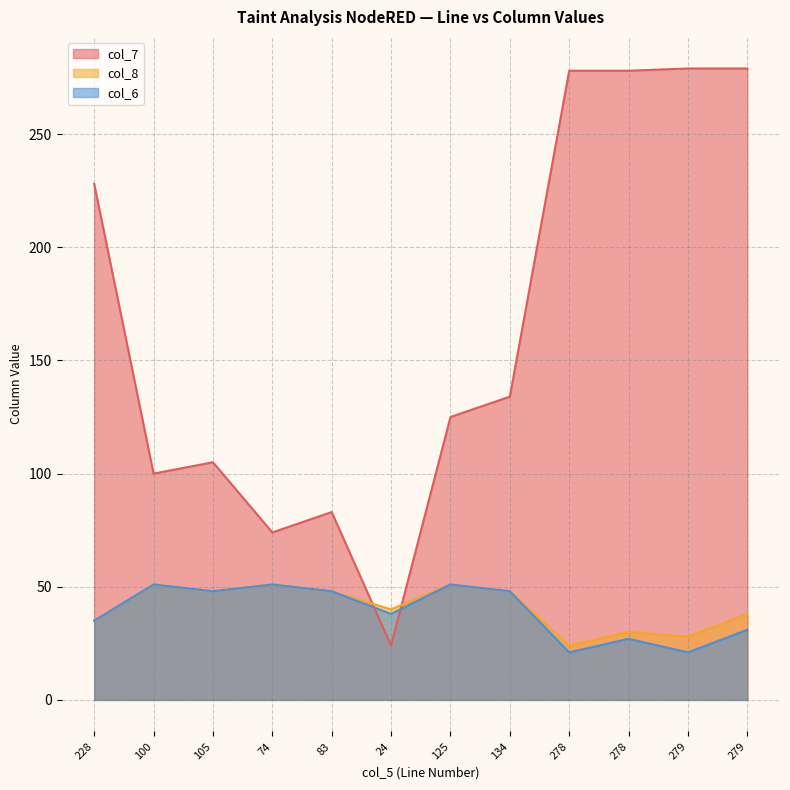

List the labels in order of col_7 value, smallest first.

24, 74, 83, 100, 105, 125, 134, 228, 278, 278, 279, 279